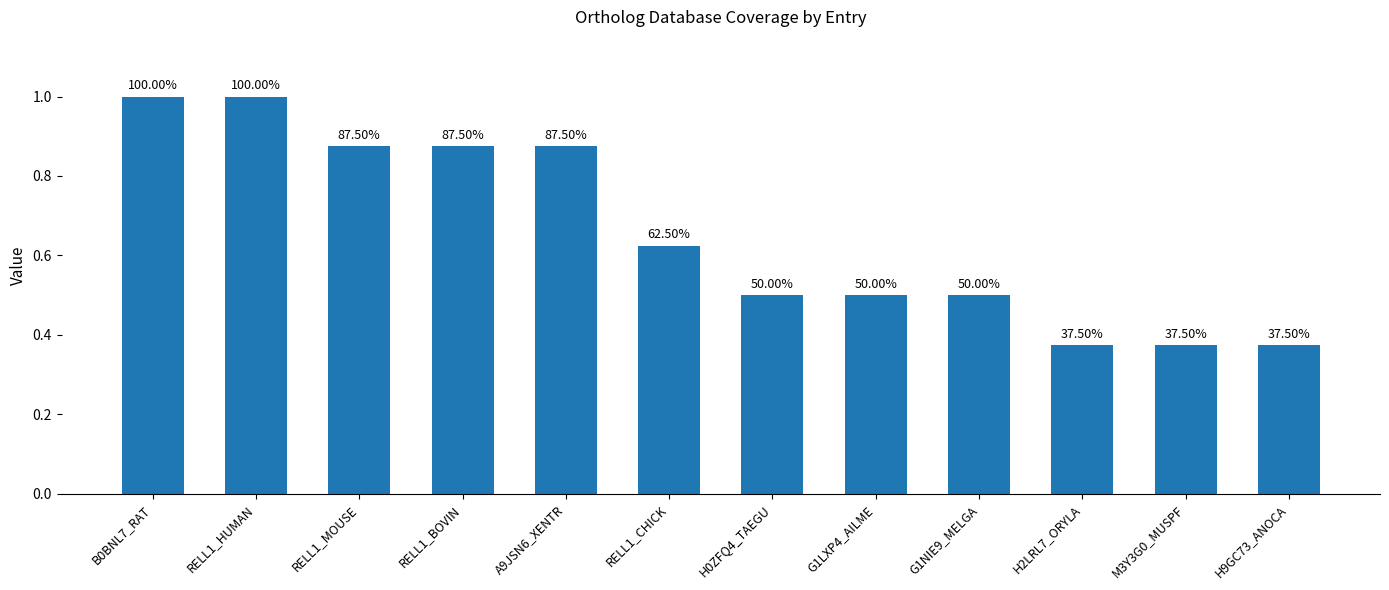

The chart shows a value of 0.2 at RELL1_BOVIN. True or false?

False